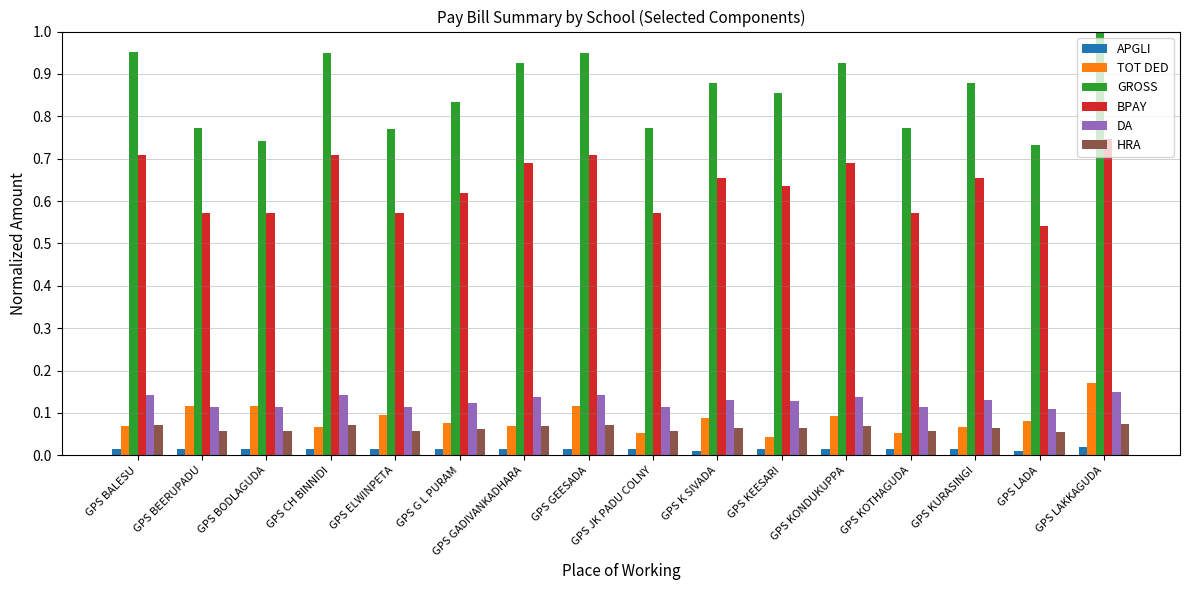

How many bars are there in total?

96